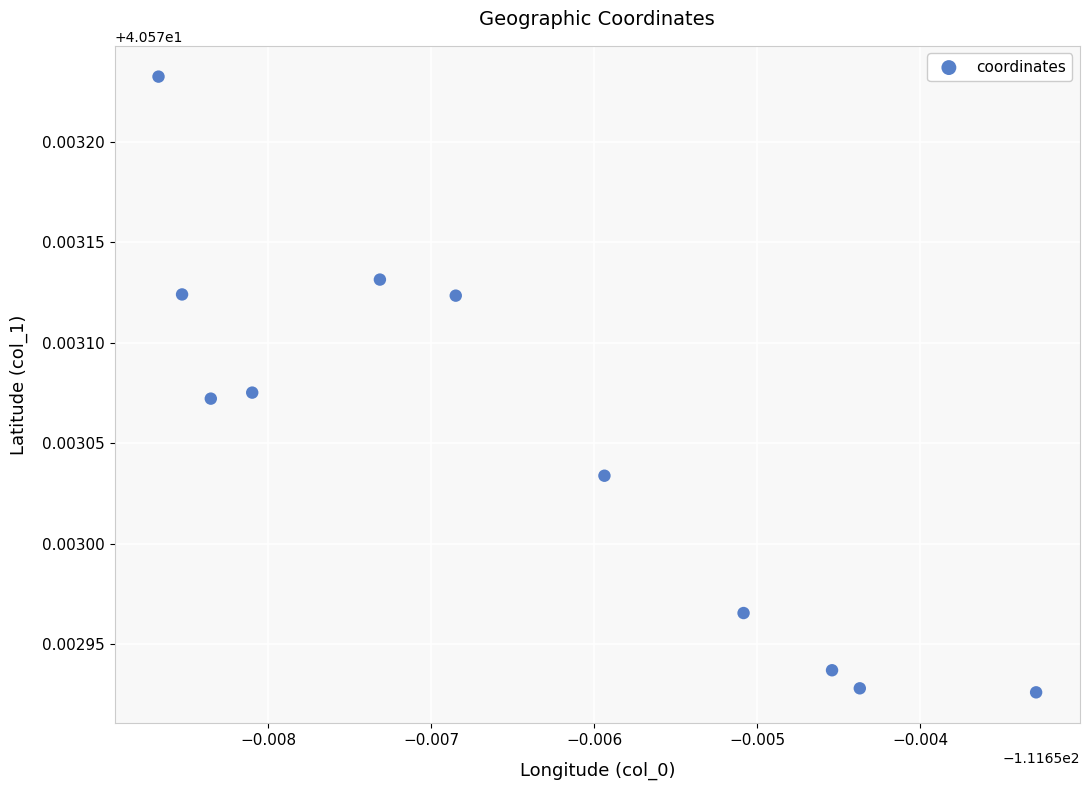

What is the average X value?

-111.7